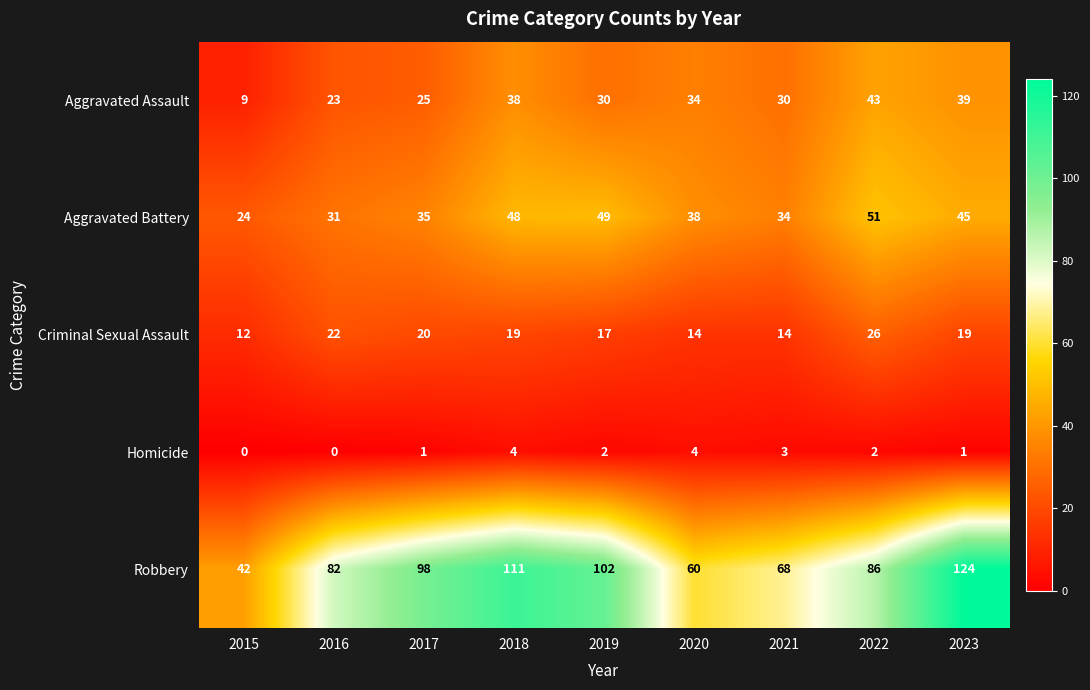

What is the average value of the Aggravated Assault series?

30